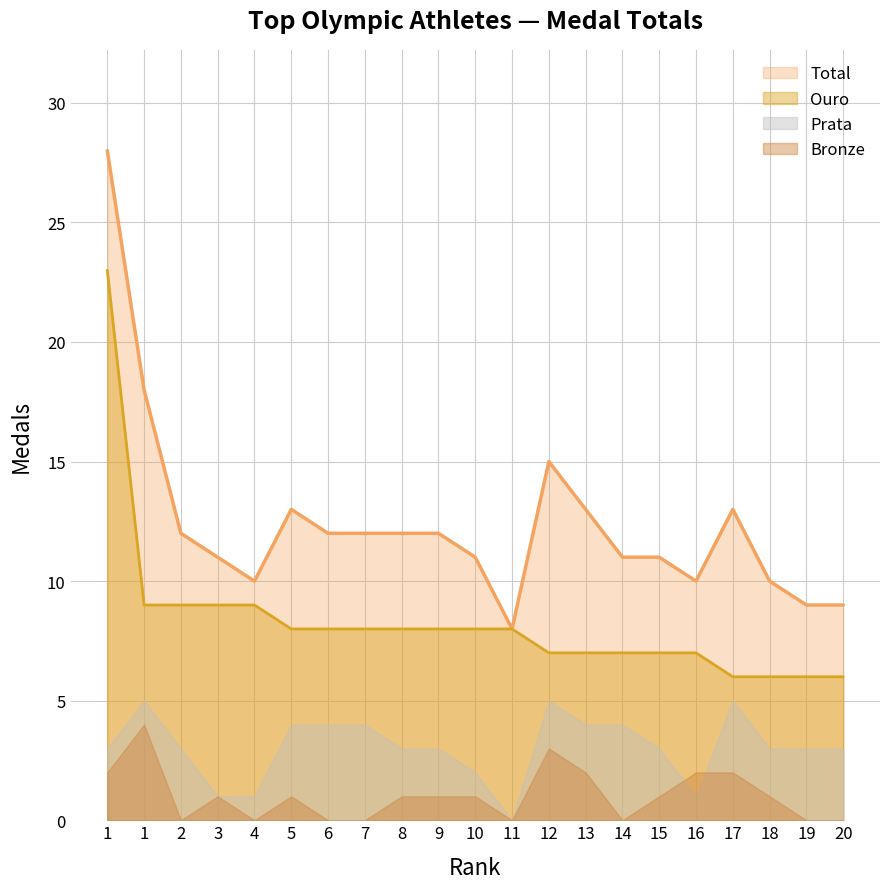

Which category has the highest value across all series?

1